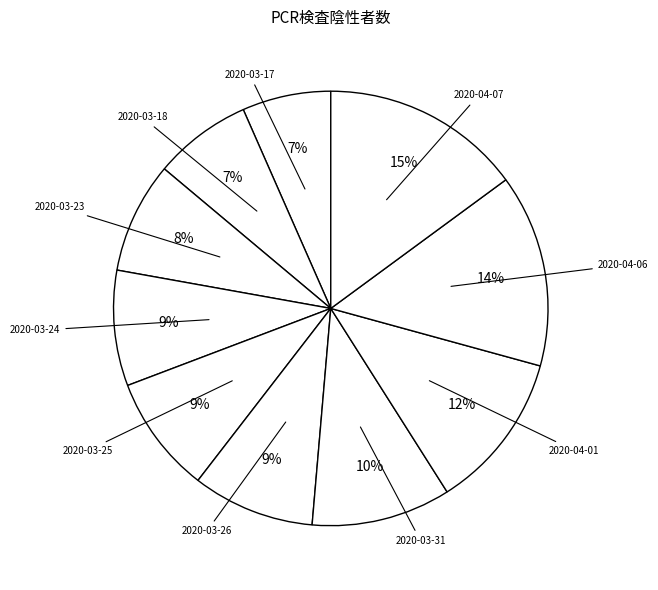

Does any single category account for the majority?

No